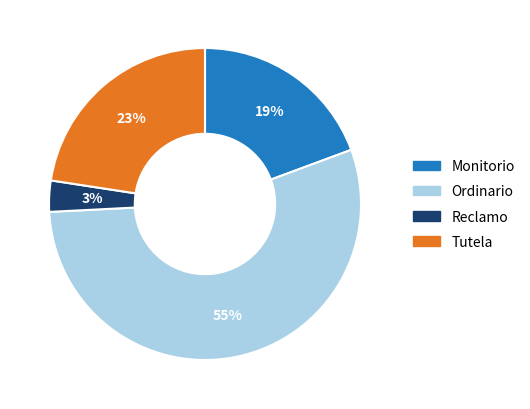

How many slices are in this pie chart?

4